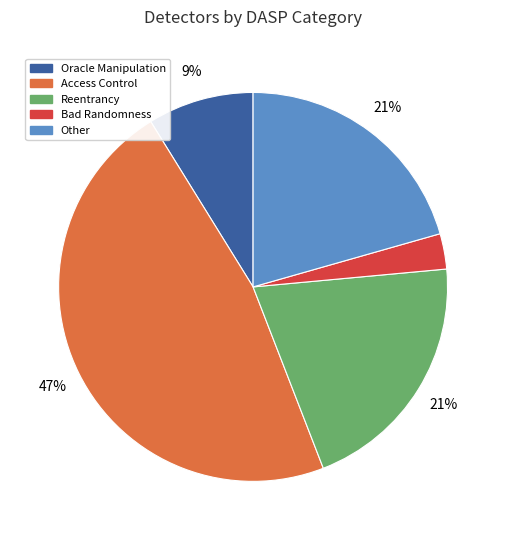

To the nearest percent, what is the difference between the largest and smallest slice percentages?

44%